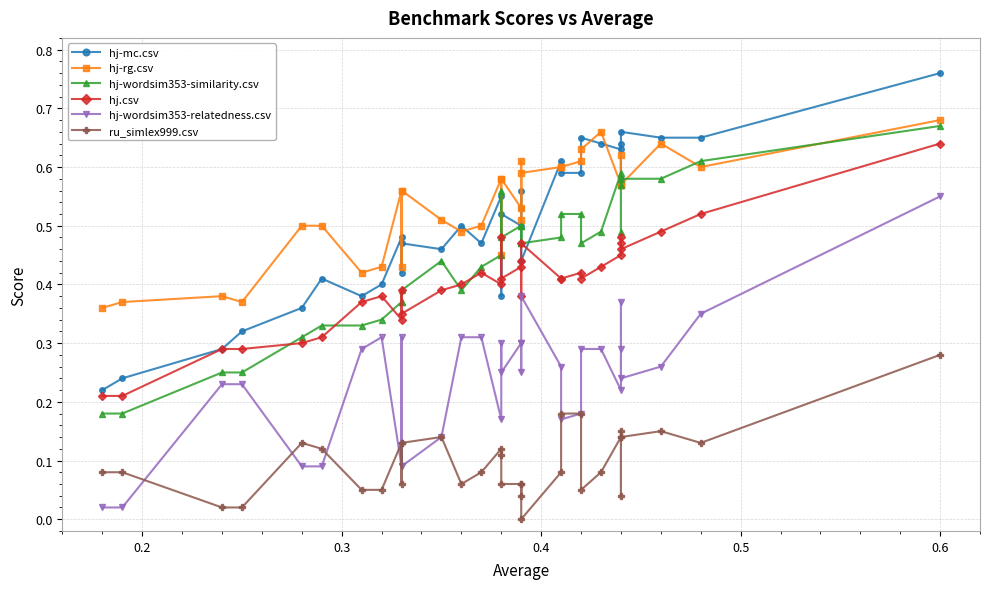

How many distinct data groups are displayed?

6